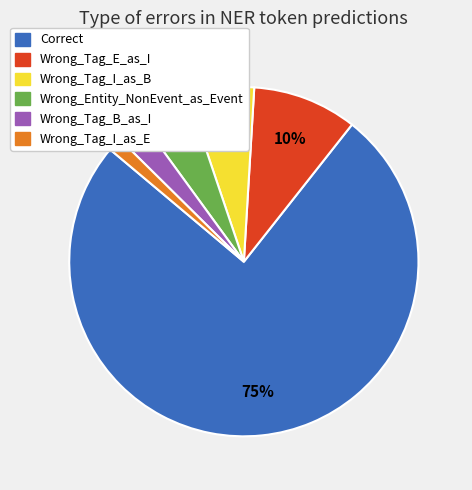

Is it true that Correct is 86% of the pie?

False